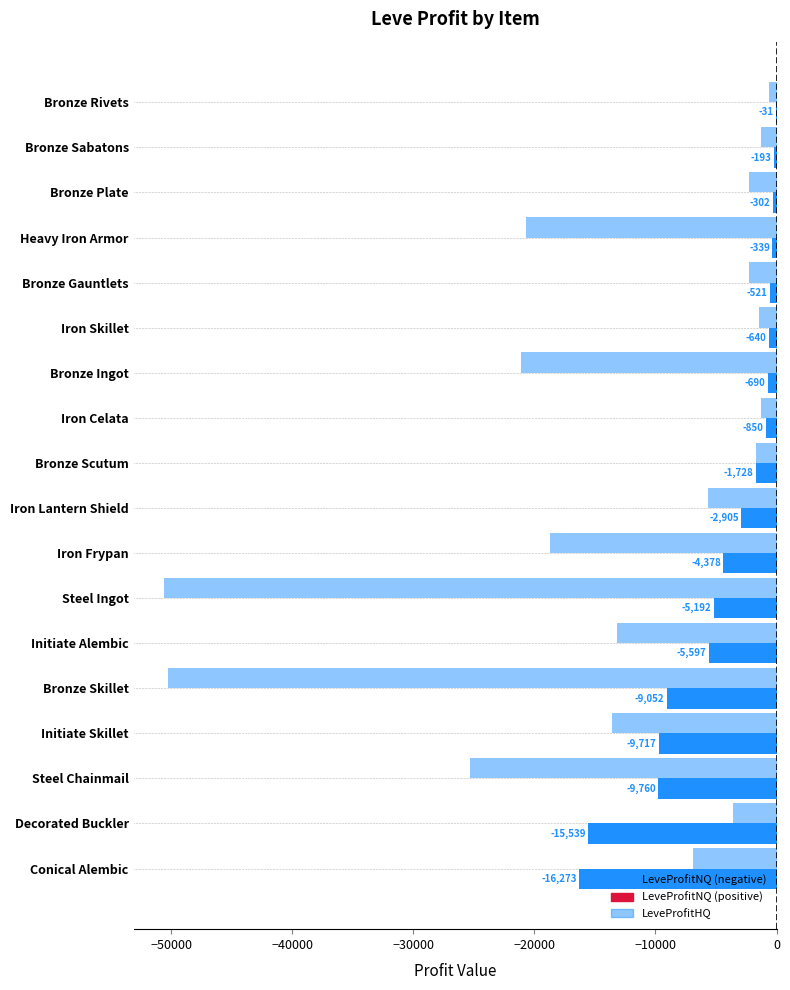

What is the minimum value shown in the chart?

-50566.0